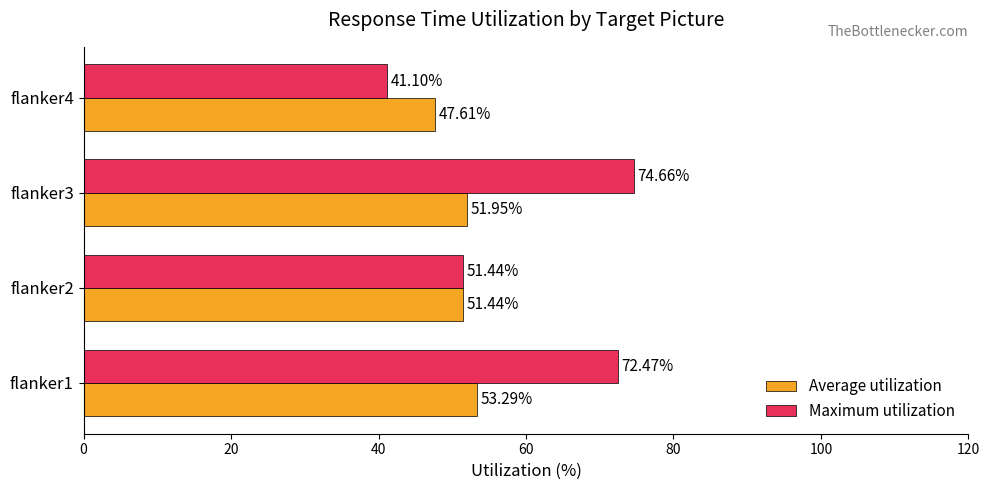

What is the sum of all Maximum utilization values?

239.7